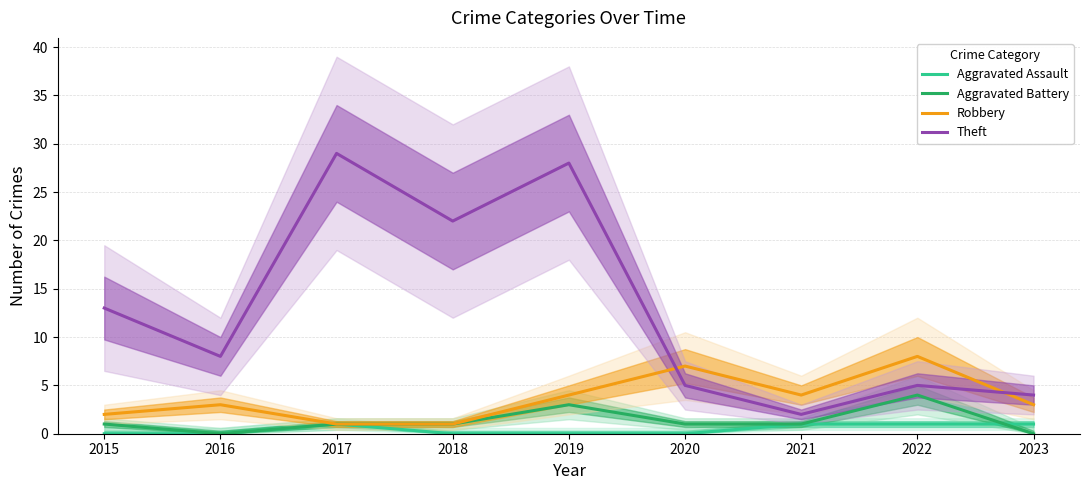

Between 2021 and 2022, which series saw the biggest shift?

Robbery